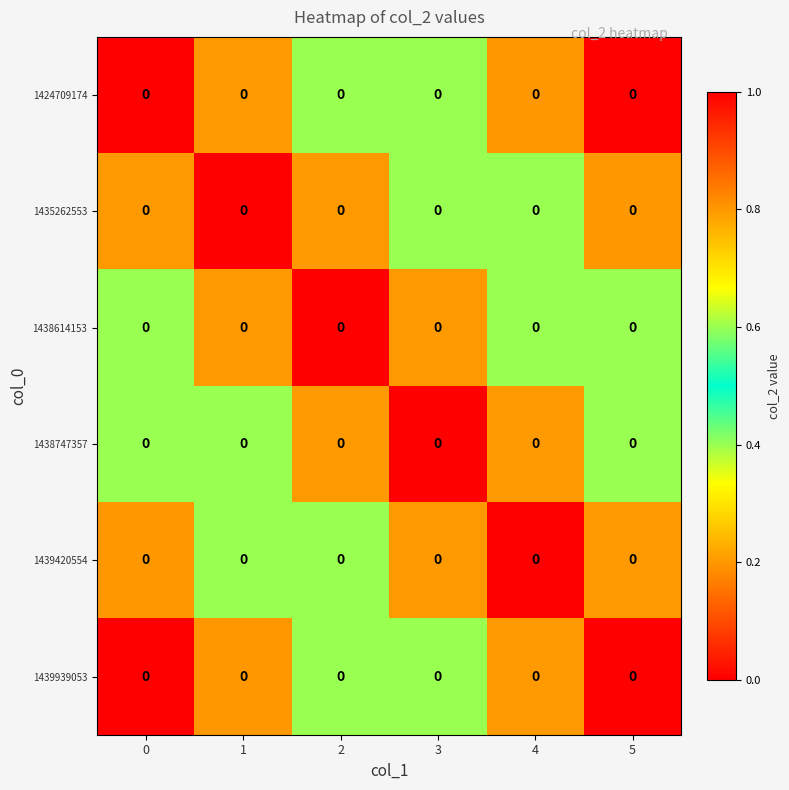

List the labels in order of 1424709174 value, smallest first.

0, 1, 2, 3, 4, 5